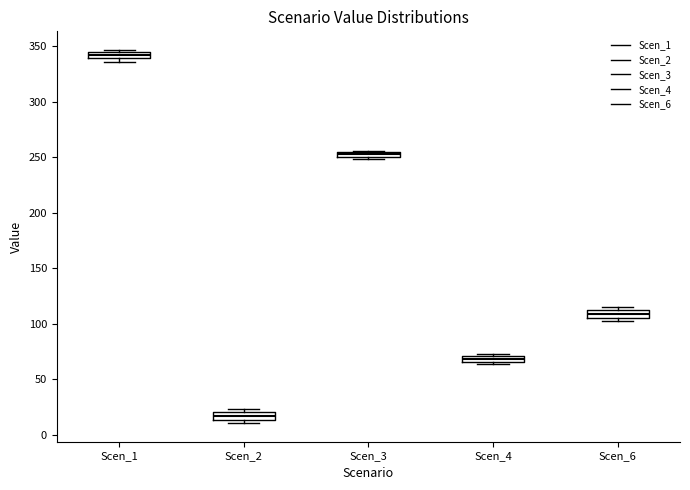

Where is the lower edge of the box for Scen_3 on the y-axis? The values are not printed on the chart, so give them approximately, as read against the axis.

250